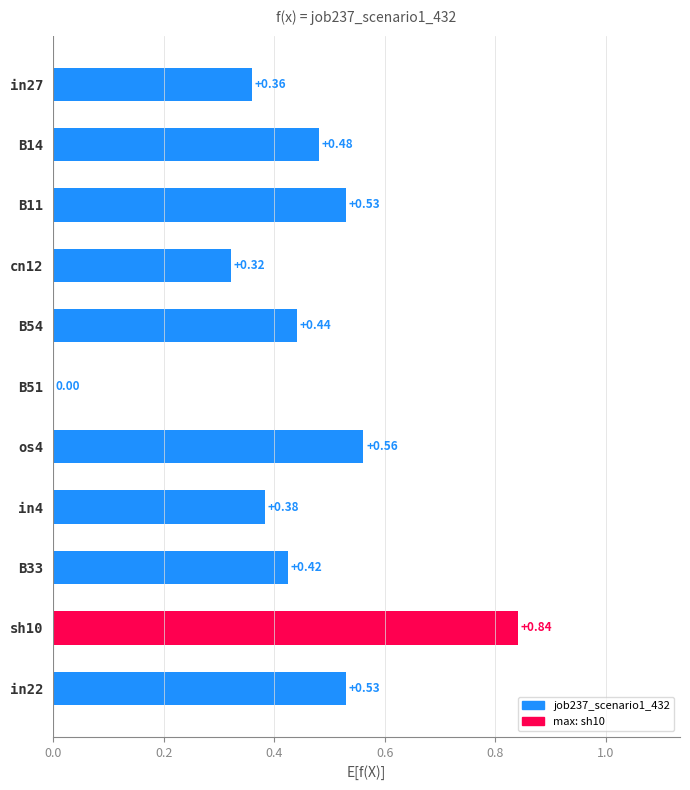

Count the values in the range 0 to 1.

11